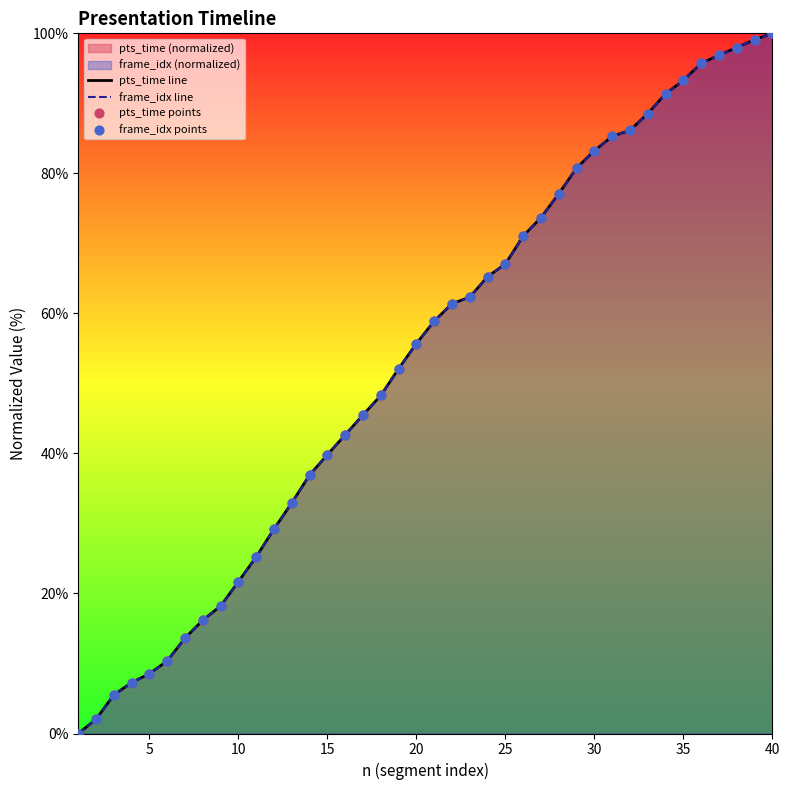

Which series has the widest spread of Y values?

pts_time line